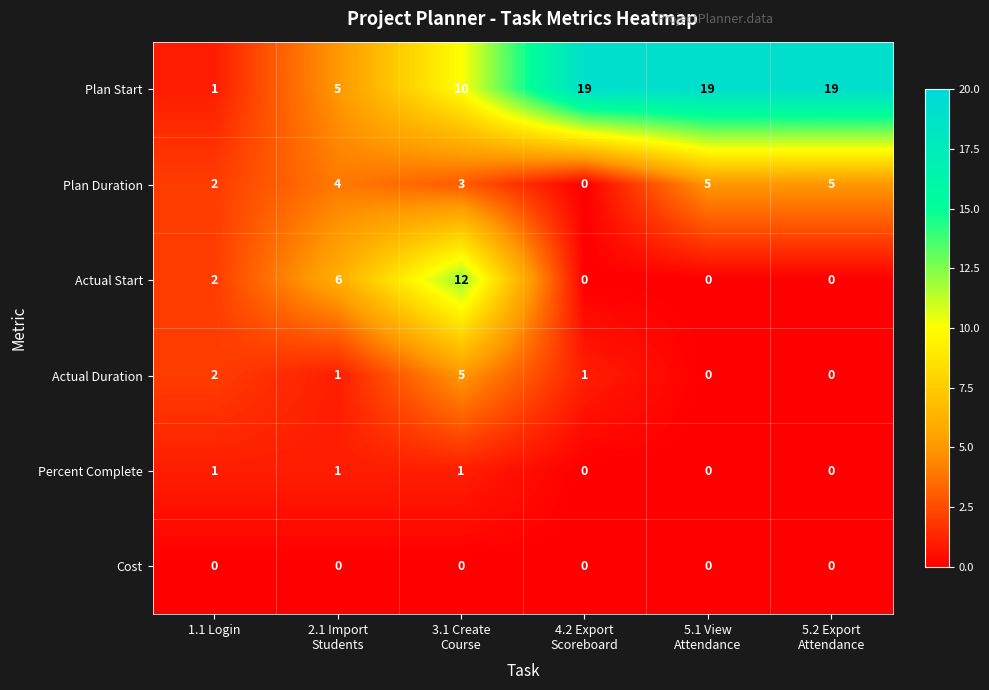

At 3.1 Create
Course, list the series in order from smallest to largest.

Cost, Percent Complete, Plan Duration, Actual Duration, Plan Start, Actual Start